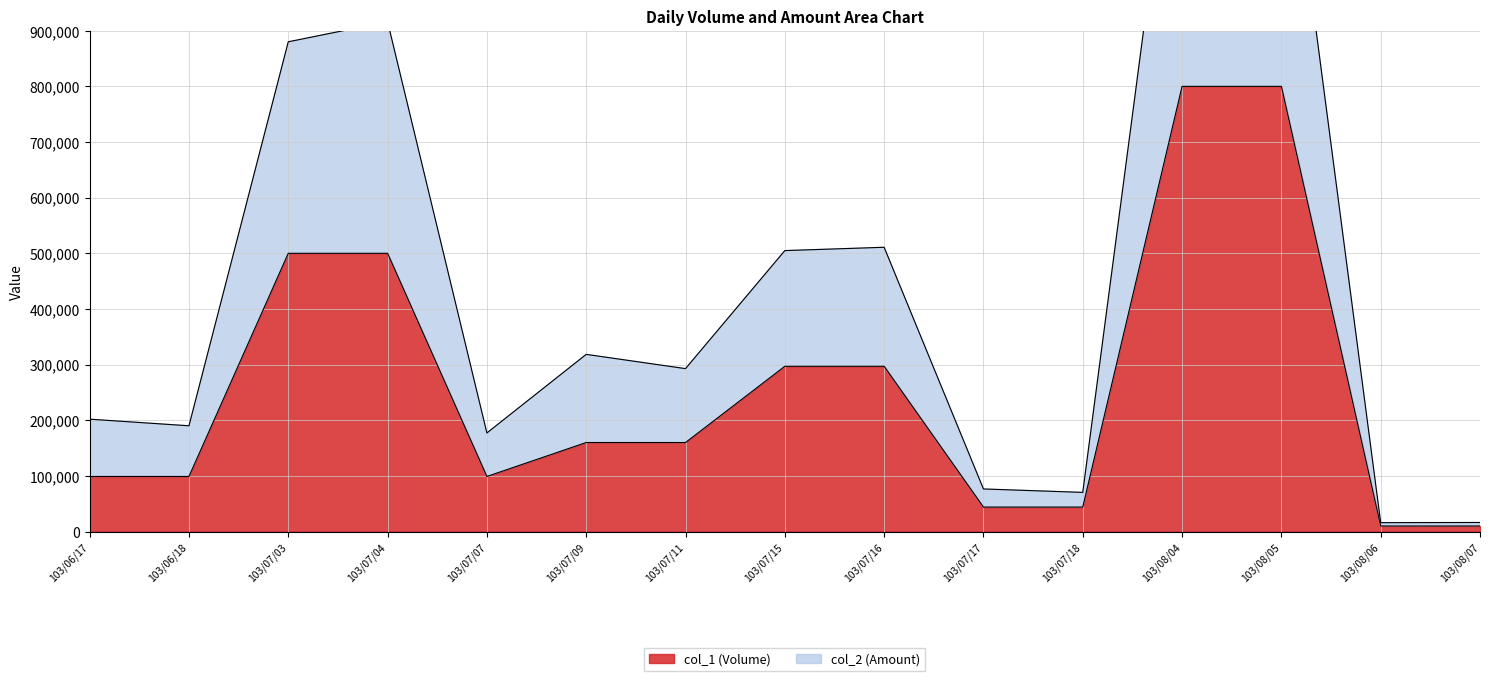

At 103/07/09, list the series in order from smallest to largest.

col_1 (Volume), col_2 (Amount)